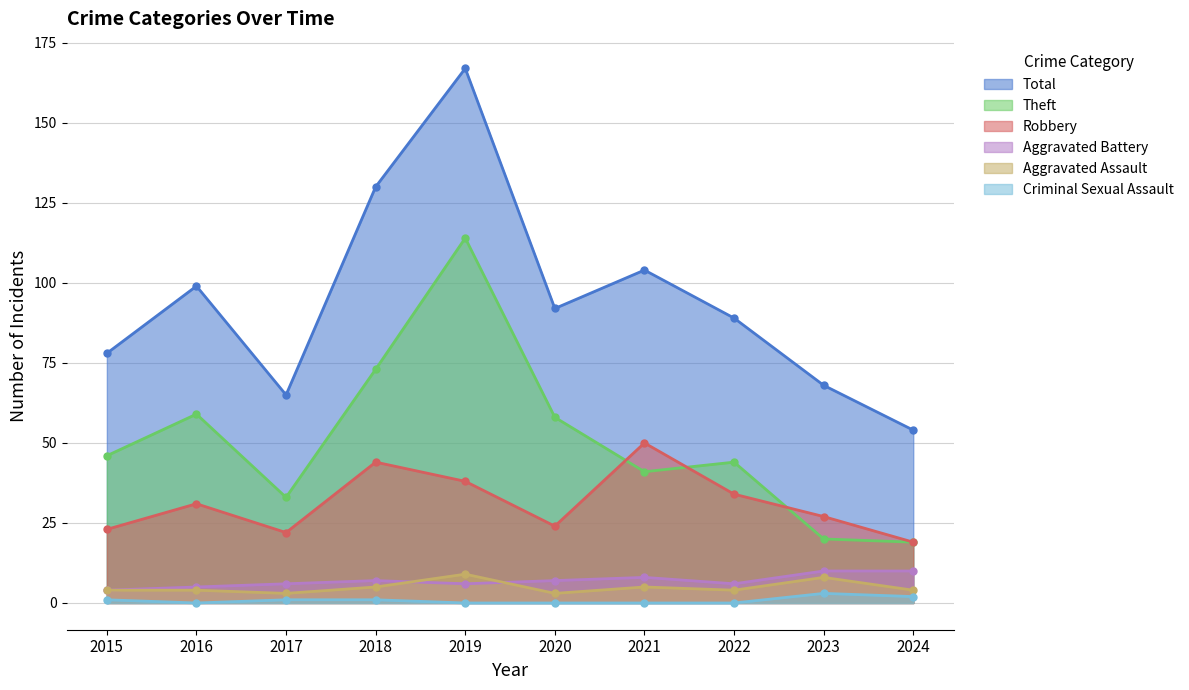

What is the total value across all series at 2021?

208